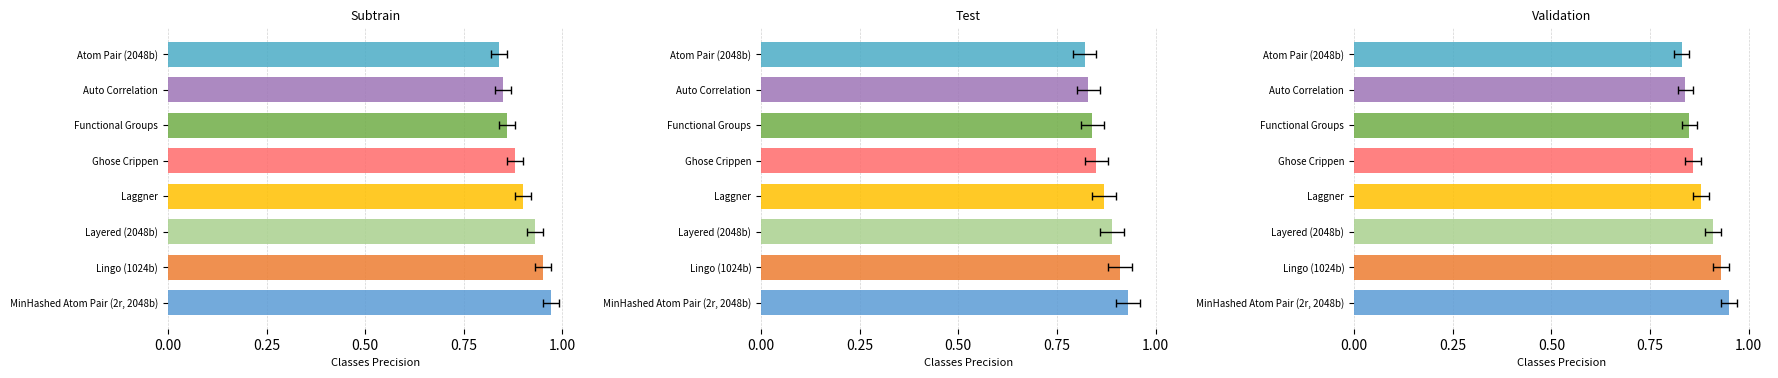

True or false: Odd_Corners_A has a value of 4.3 at Goals_H=2.

False